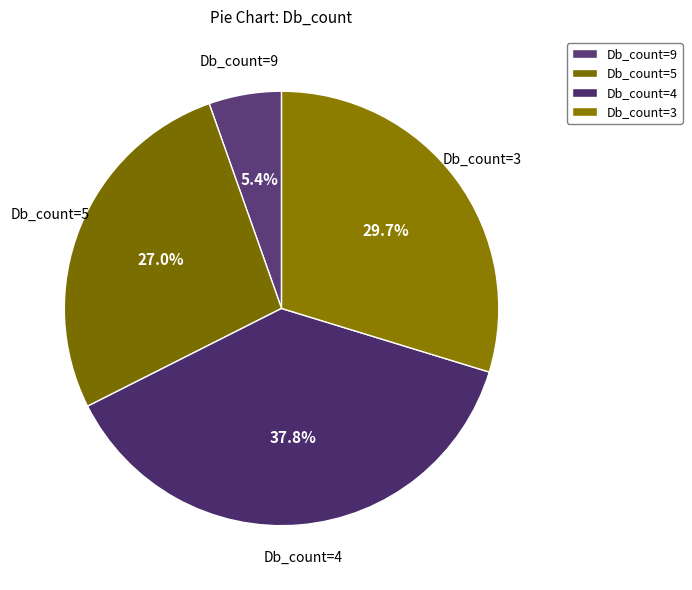

Count the number of slices in the pie.

4